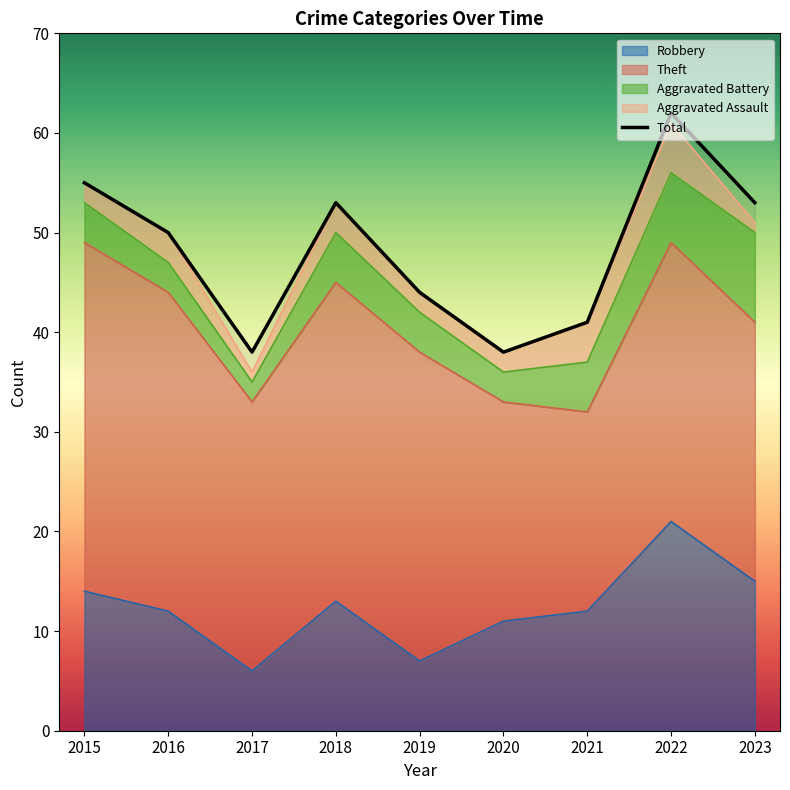

How many data points are less than 50?

4